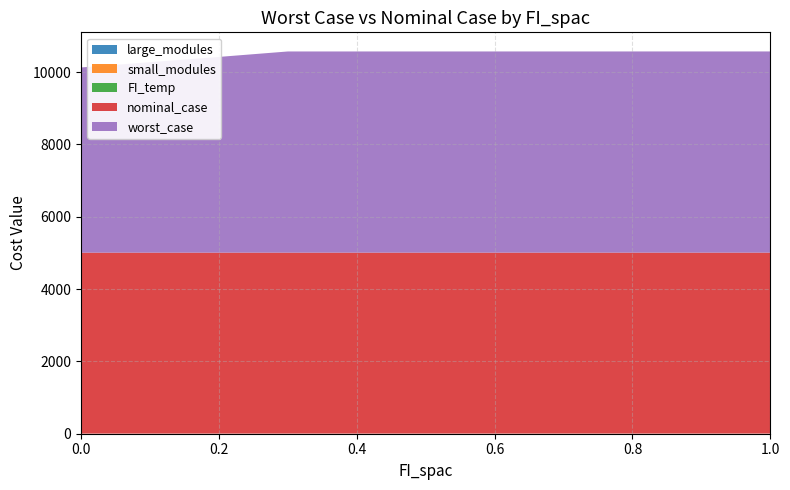

Reading right to left, what are all the values shown in this chart?

worst_case: 1.0=5563.8	0.9=5563.8	0.8=5563.8	0.7=5563.8	0.6=5563.8	0.5=5563.8	0.4=5563.8	0.3=5563.8	0.2=5413.2	0.1=5267.5	0.0=5121.8
nominal_case: 1.0=5005.5	0.9=5005.5	0.8=5005.5	0.7=5005.5	0.6=5005.5	0.5=5005.5	0.4=5005.5	0.3=5005.5	0.2=5005.5	0.1=5005.5	0.0=5005.5
large_modules: 1.0=0.0	0.9=0.0	0.8=0.0	0.7=0.0	0.6=0.0	0.5=0.0	0.4=0.0	0.3=0.0	0.2=0.0	0.1=0.0	0.0=0.0
small_modules: 1.0=3.0	0.9=3.0	0.8=3.0	0.7=3.0	0.6=3.0	0.5=3.0	0.4=3.0	0.3=3.0	0.2=3.0	0.1=3.0	0.0=3.0
FI_temp: 1.0=1.0	0.9=0.9	0.8=0.8	0.7=0.7	0.6=0.6	0.5=0.5	0.4=0.4	0.3=0.3	0.2=0.2	0.1=0.1	0.0=0.0